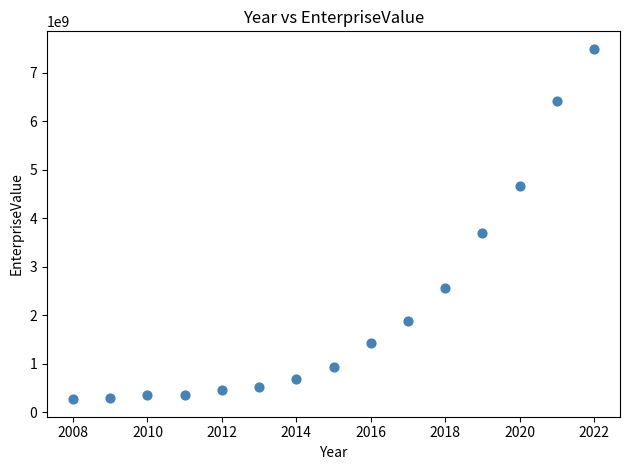

What is the range of X values (max minus min)?

14.0